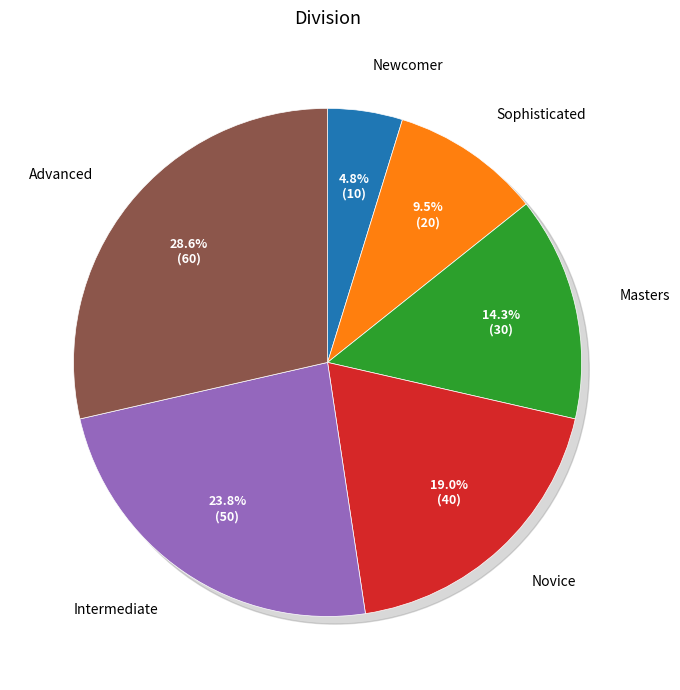

Combined, what portion of the pie is Masters and Novice?

33.3%